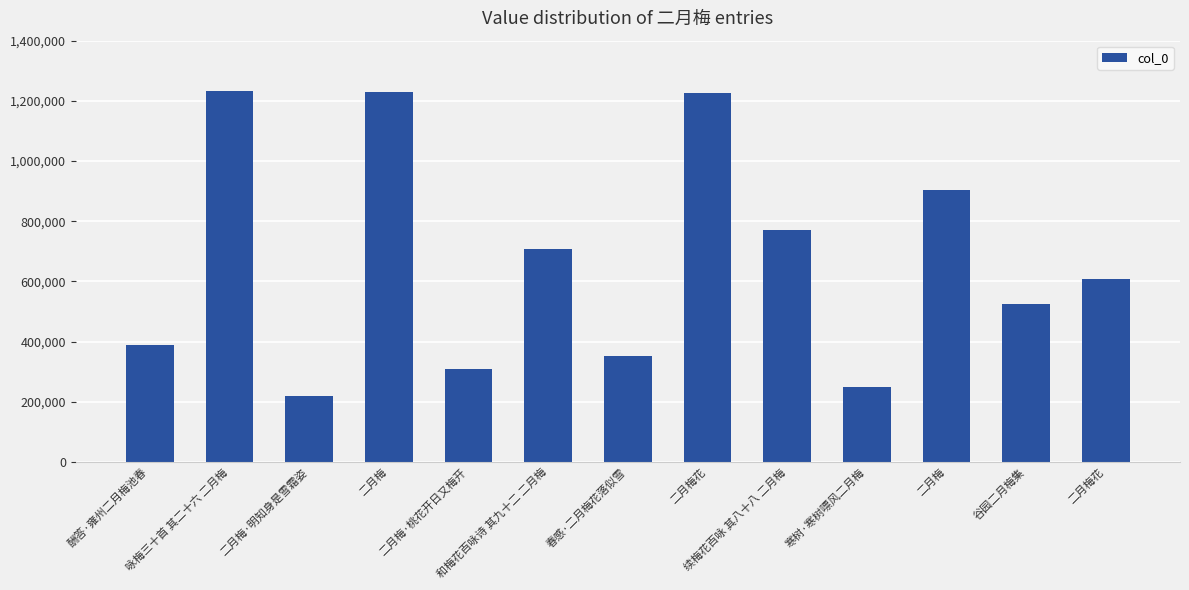

At which category does the chart reach its peak across all series?

咏梅三十首 其二十六 二月梅